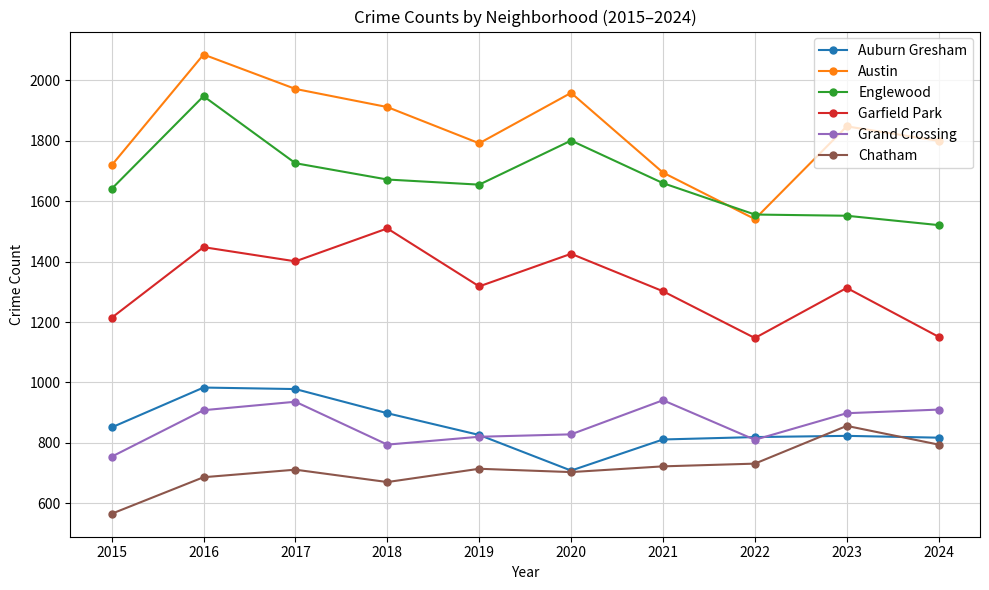

Which series has the largest total across all categories?

Austin